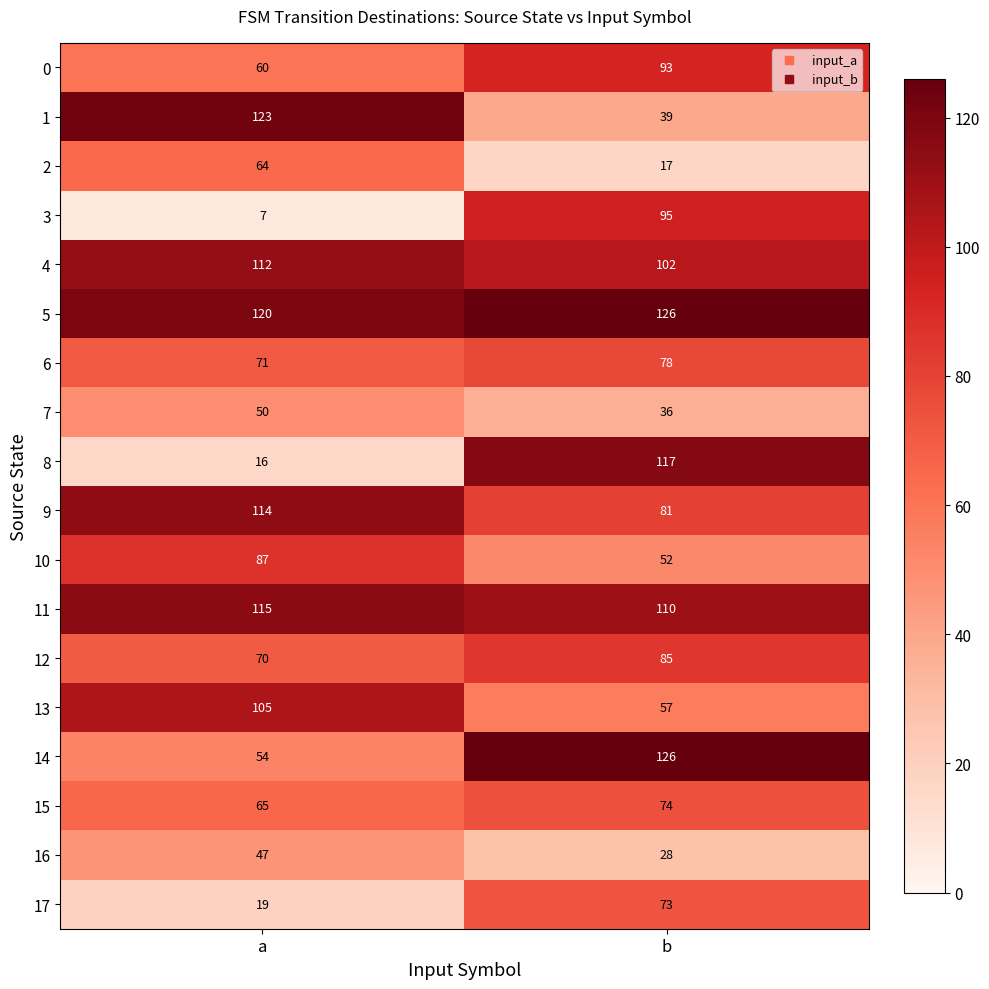

What value does the 8 series have at a, to the nearest 5?

15